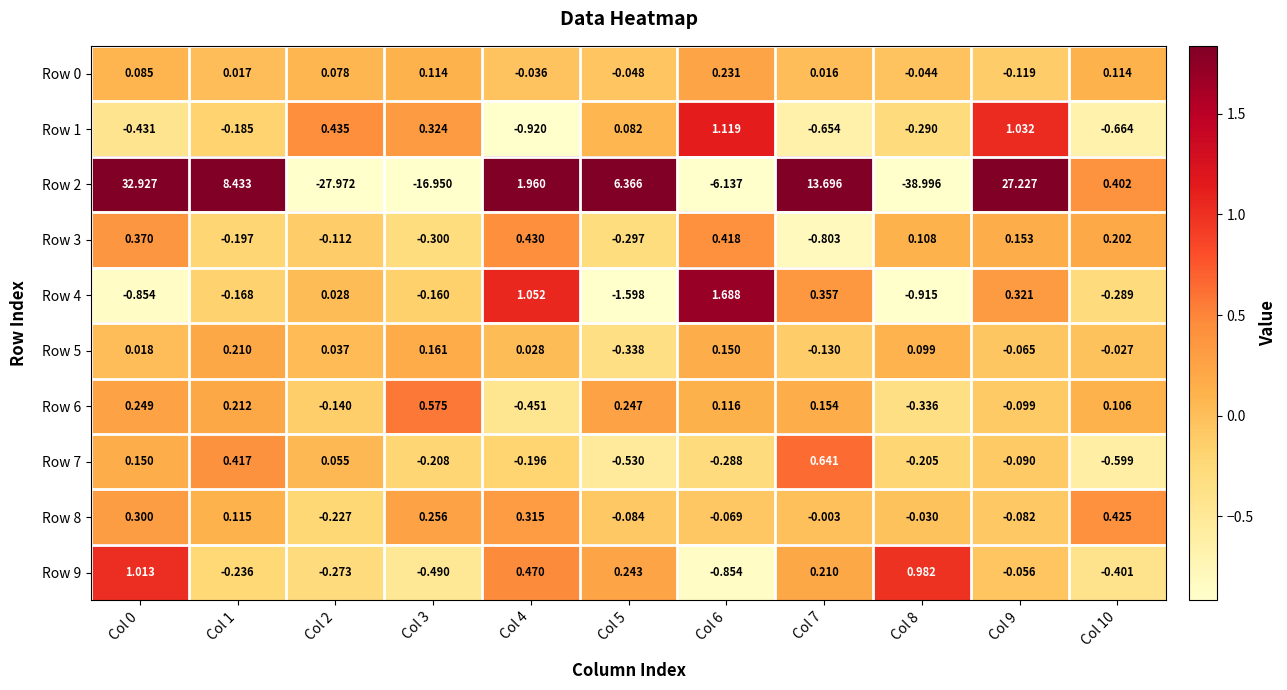

How many data points in Row 1 are less than 0?

6